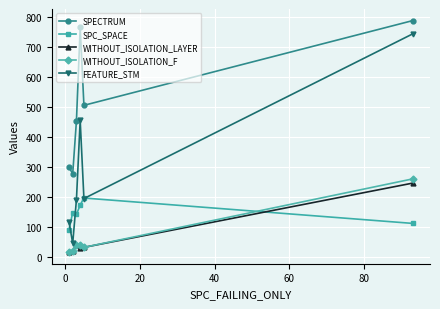

At how many categories does at least one series exceed 53?

6